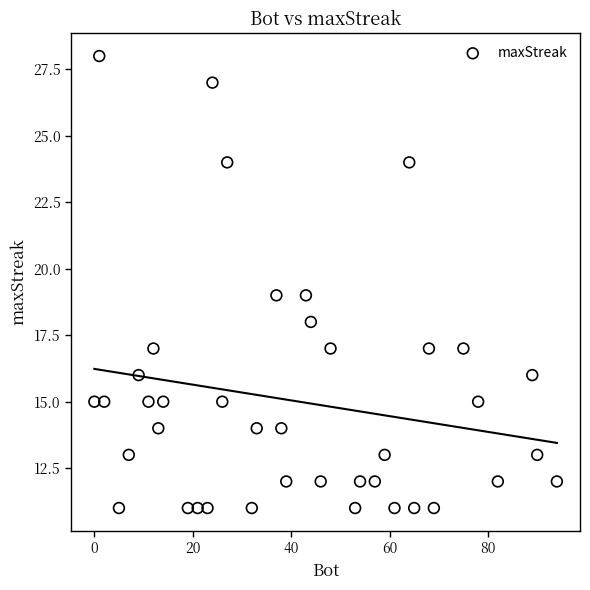

What is the range of X values (max minus min)?

94